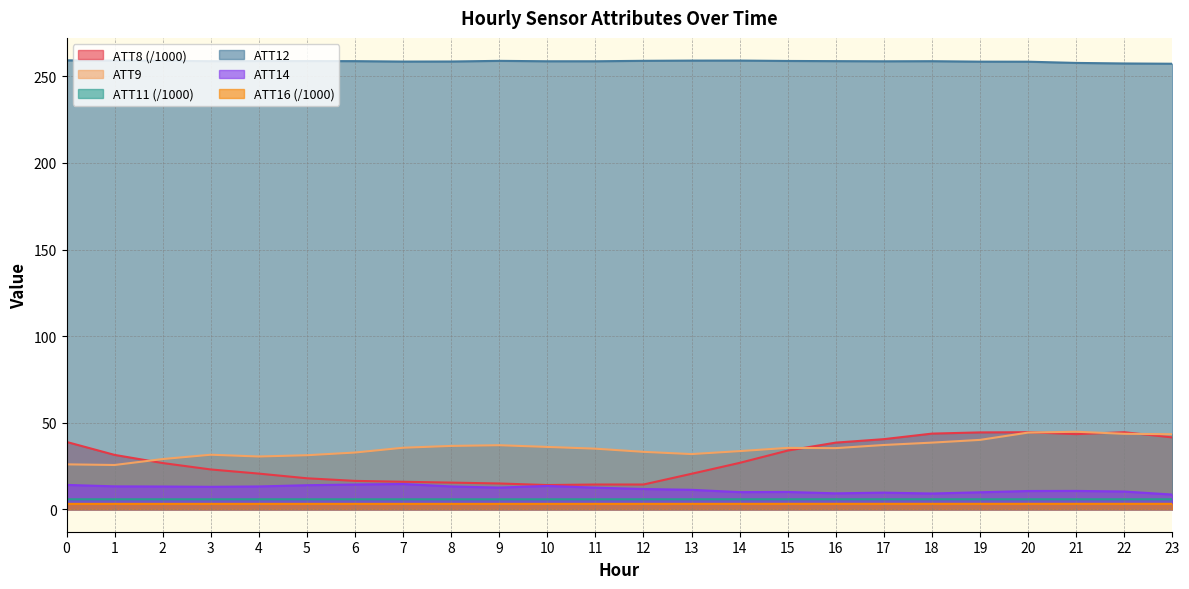

At which category does ATT11 reach its first local valley?

3